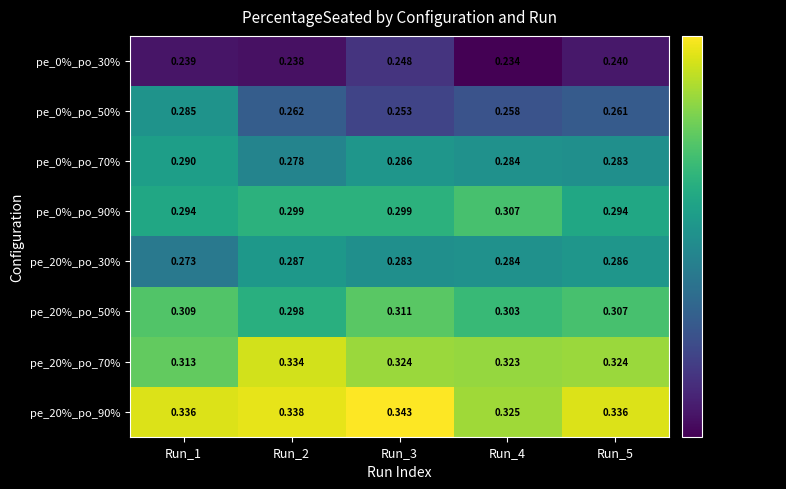

Which series has the widest spread of values?

pe_0%_po_50%